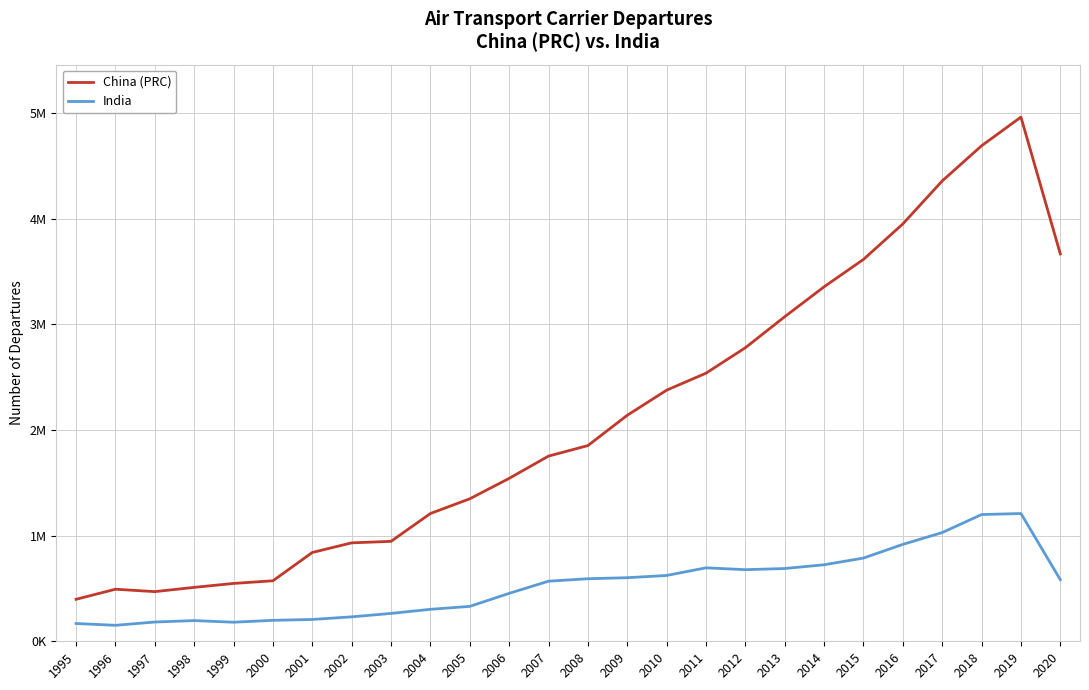

Does the chart display data point markers on the line(s)?

No